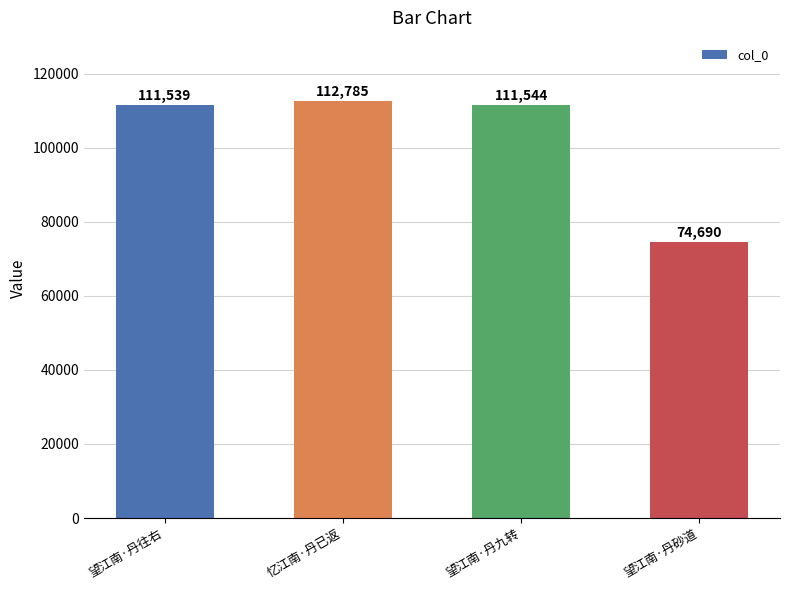

Reading right to left, transcribe all the data shown in this chart.

74690	111544	112785	111539